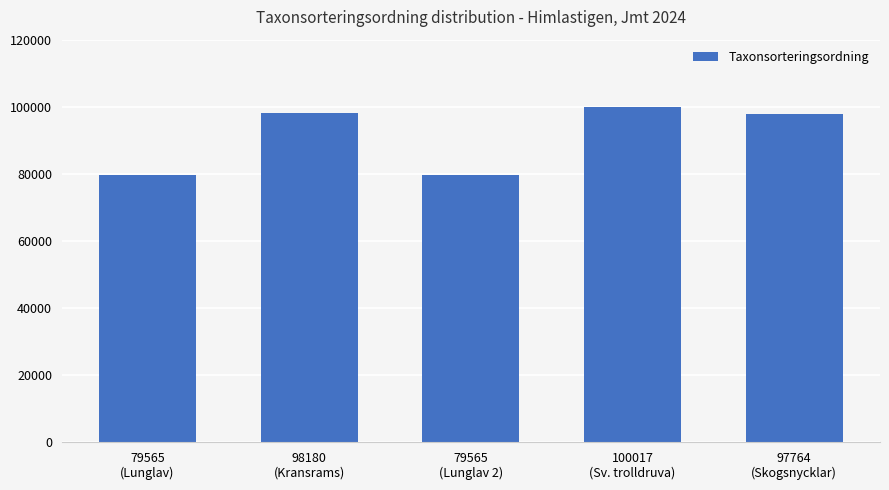

How many values are below 97764?

2